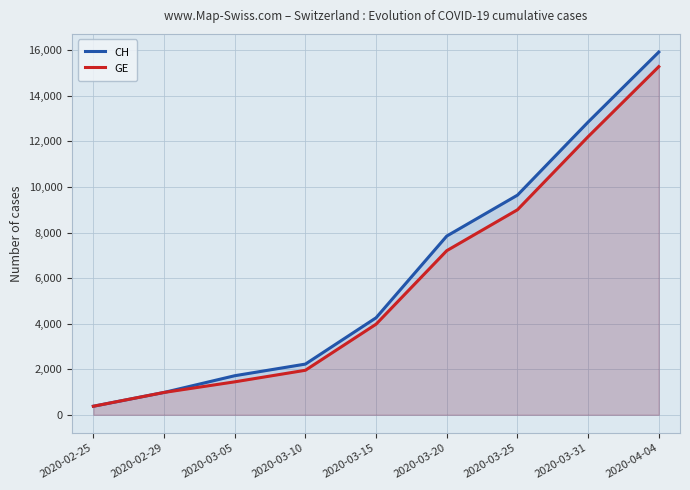

Rank the series at 2020-03-10 from lowest to highest value.

GE, CH